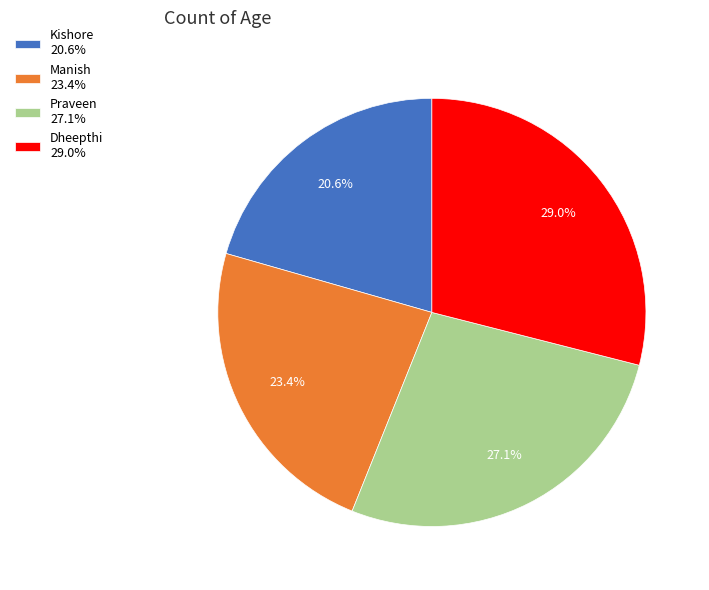

To the nearest percent, what percentage of the pie is Kishore?

21%